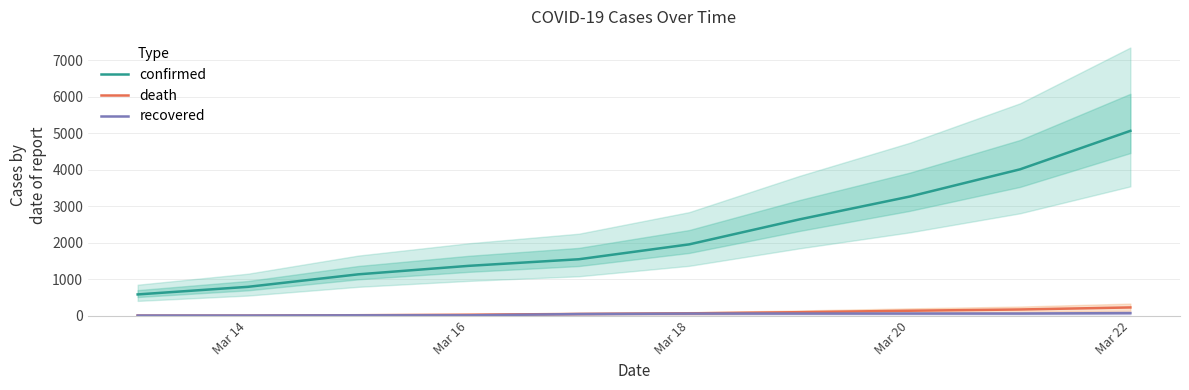

At how many categories does at least one series exceed 478?

10